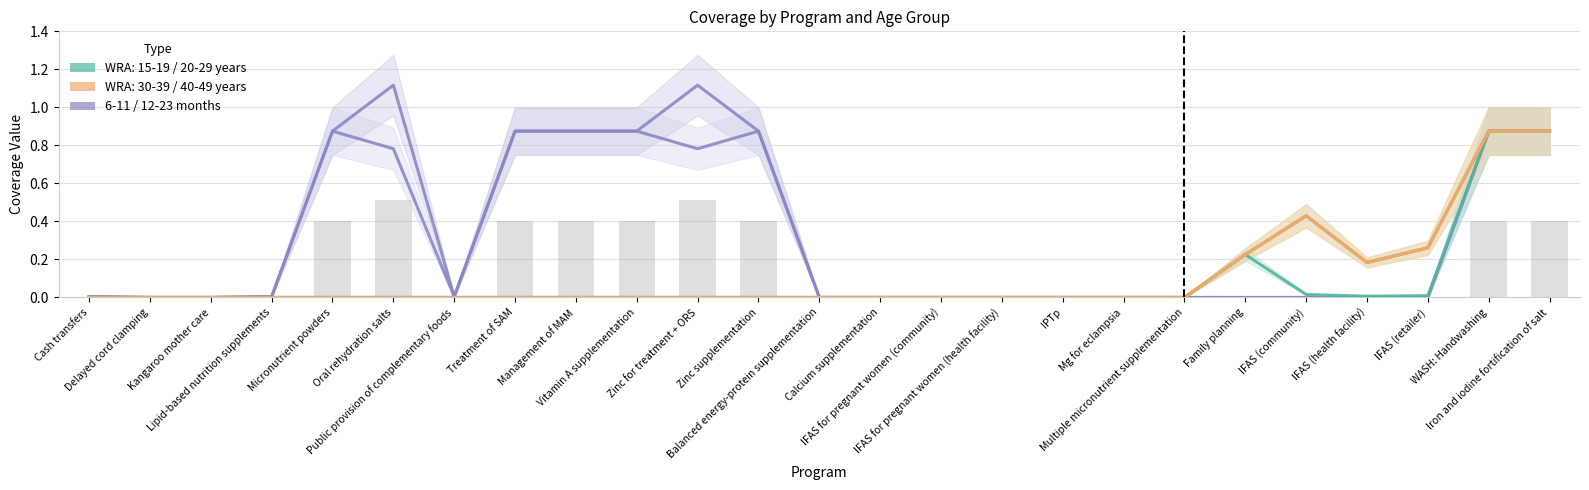

Is the value of 6-11 months at Micronutrient powders greater than the value of WRA: 30-39 years at Zinc for treatment + ORS?

Yes